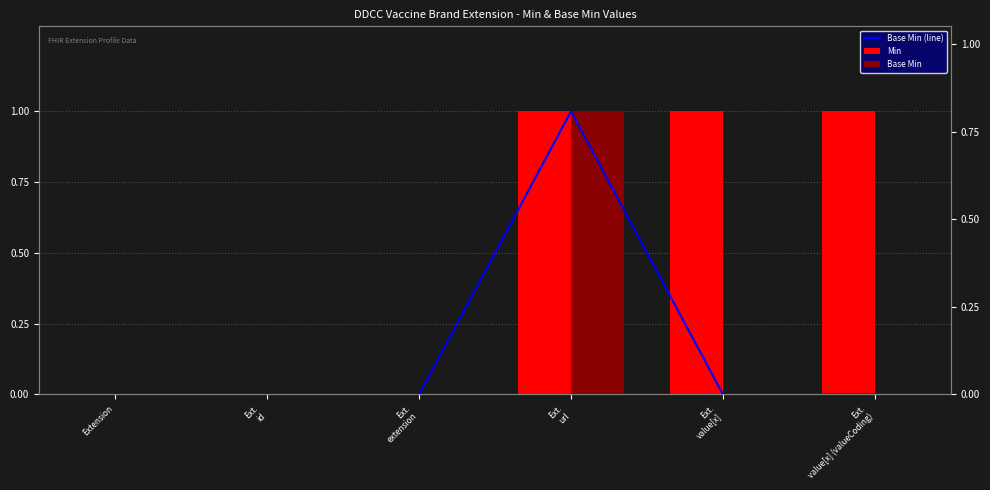

Reading left to right, transcribe all the data shown in this chart.

Base Min (line): 0	0	0	1	0	0
Min: 0	0	0	1	1	1
Base Min: 0	0	0	1	0	0